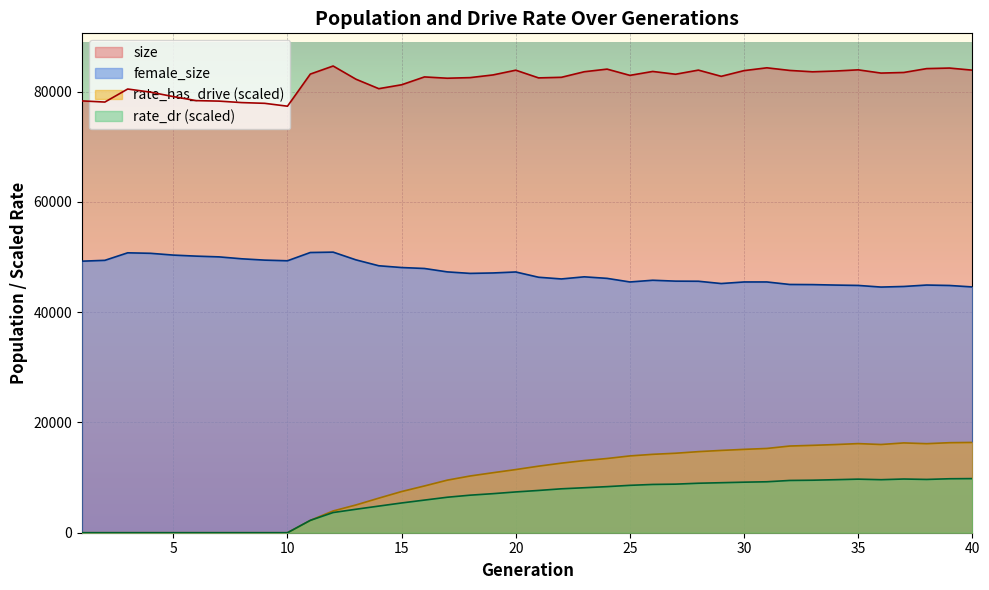

What is the value of the size point at the 9th from the left?

77902.0